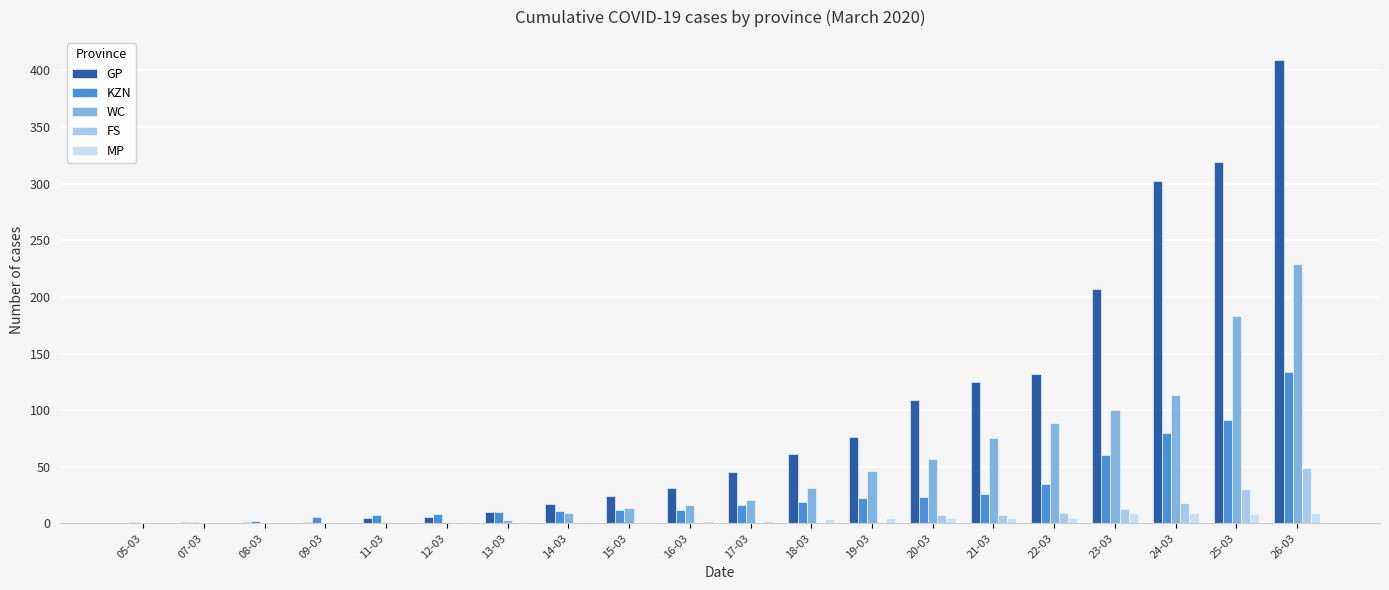

Count the number of categories in the chart.

20